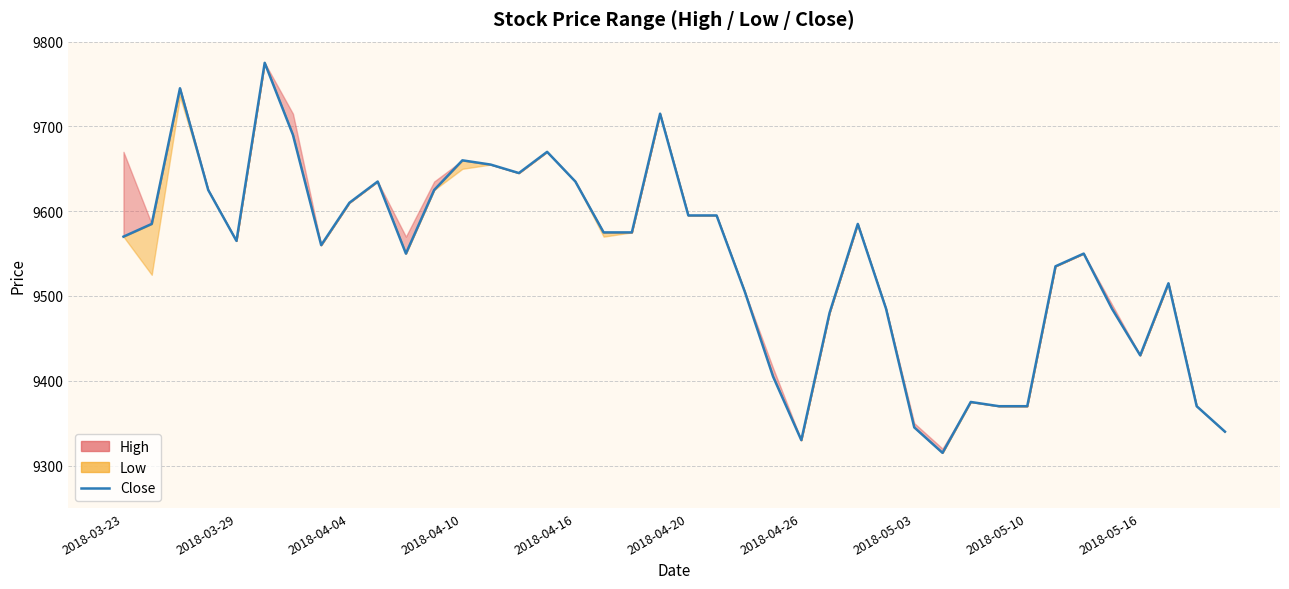

What is the maximum value shown in the chart?

9775